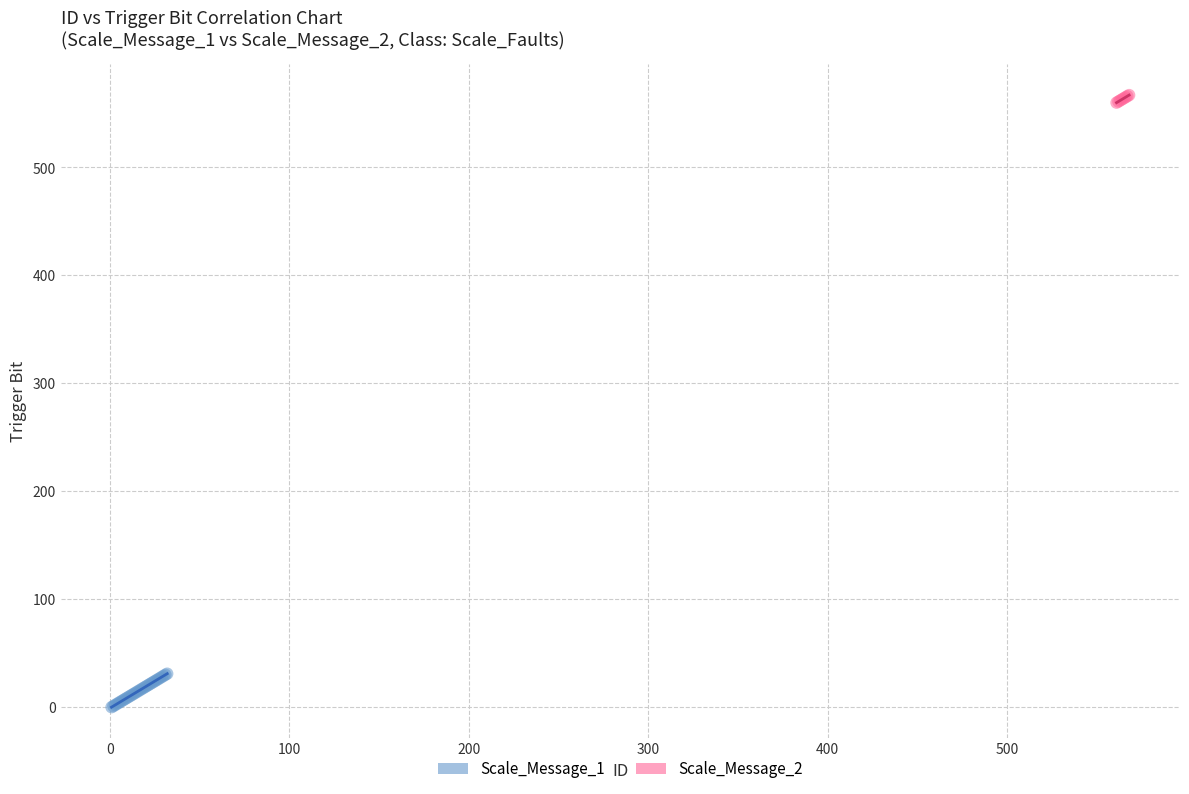

Which series contains the highest Y value?

Scale_Message_2